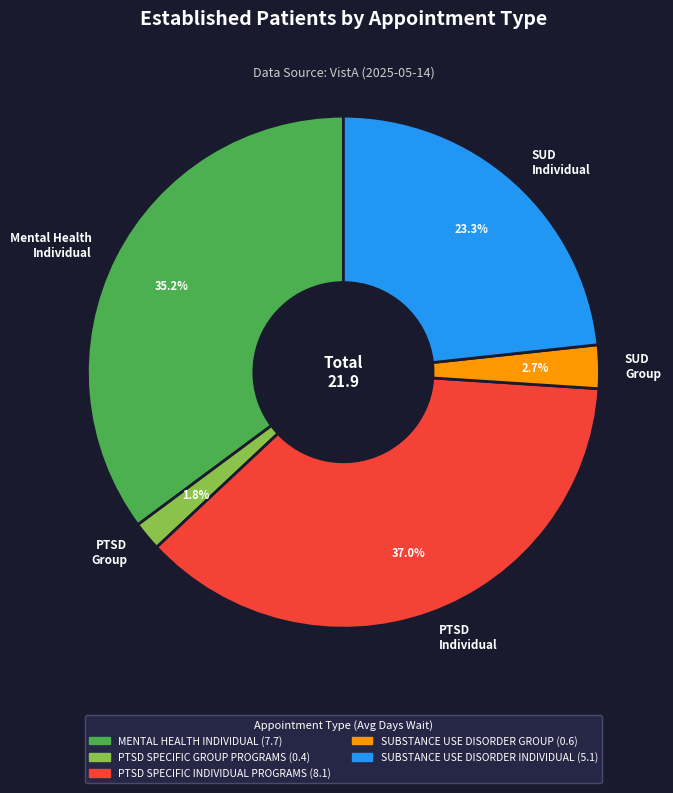

Combined, what portion of the pie is Mental Health Individual and SUD Group?

37.9%